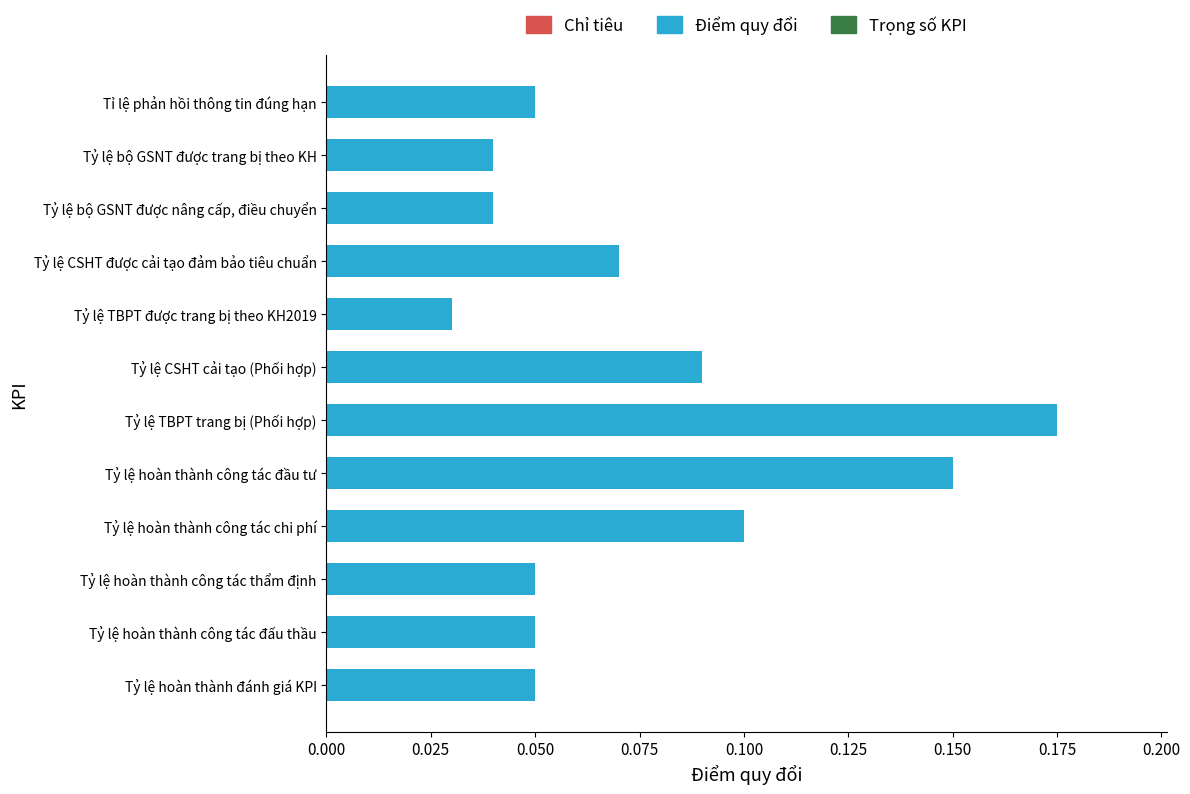

The value at Tỷ lệ TBPT trang bị (Phối hợp) is 0.1. True or false?

False